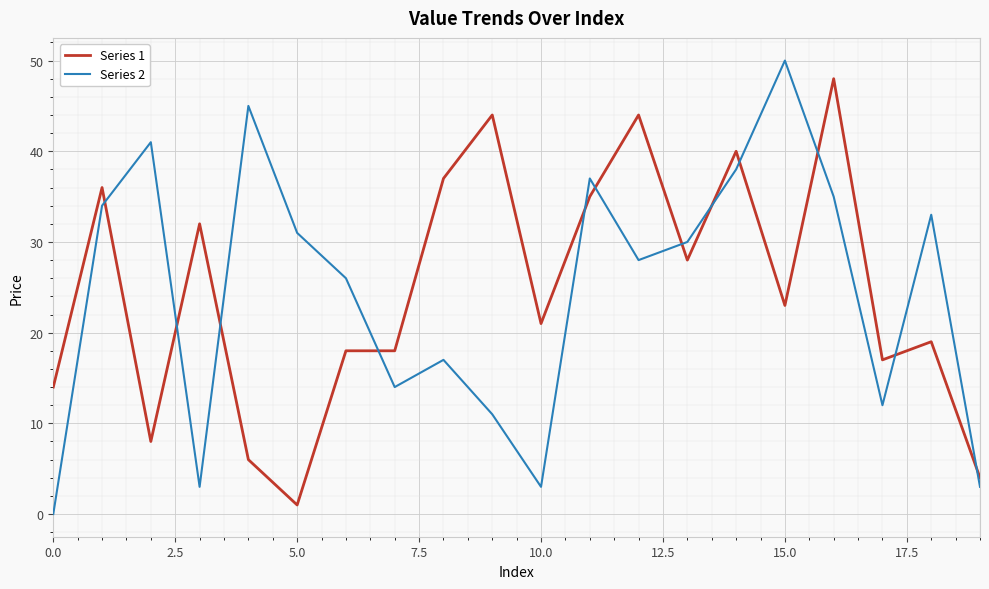

What is the difference between the maximum and minimum values in the Series 2 series?

50